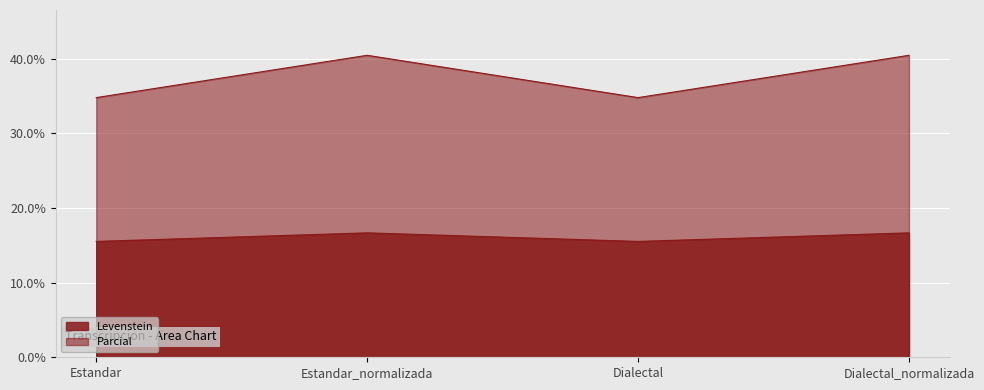

Rank the series at Estandar from lowest to highest value.

Levenstein, Parcial